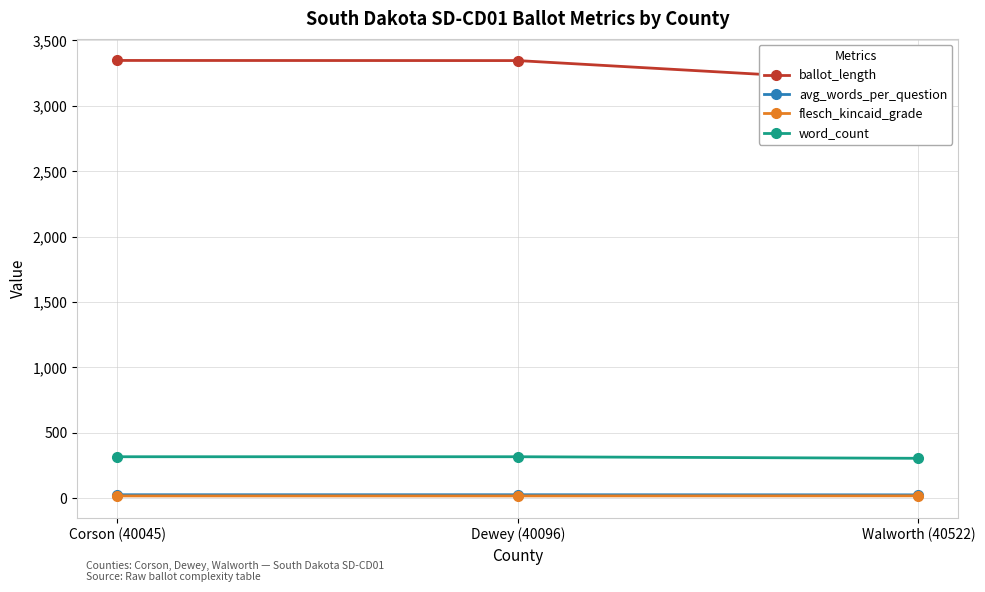

The value of flesch_kincaid_grade at Walworth (40522) is 15.7. True or false?

True